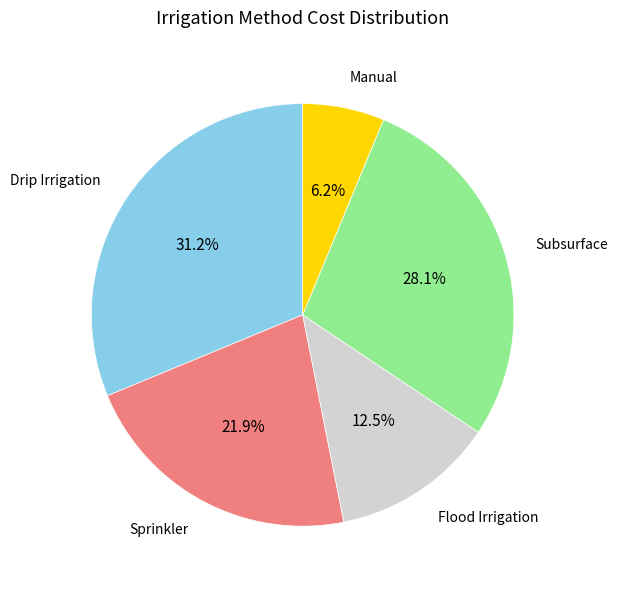

Is there a majority slice in this chart?

No